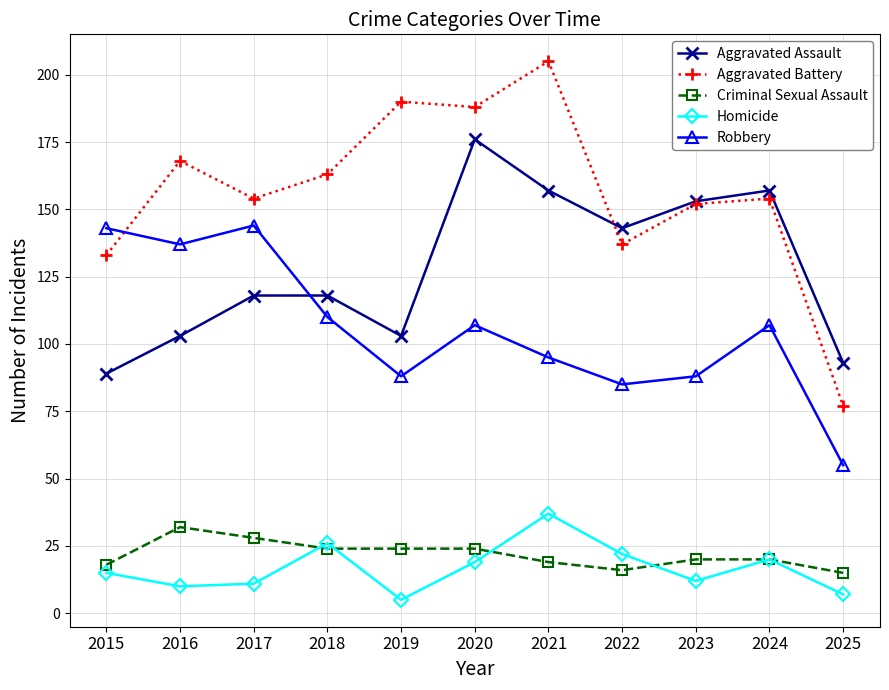

Which series changed the most between 2018 and 2023?

Aggravated Assault